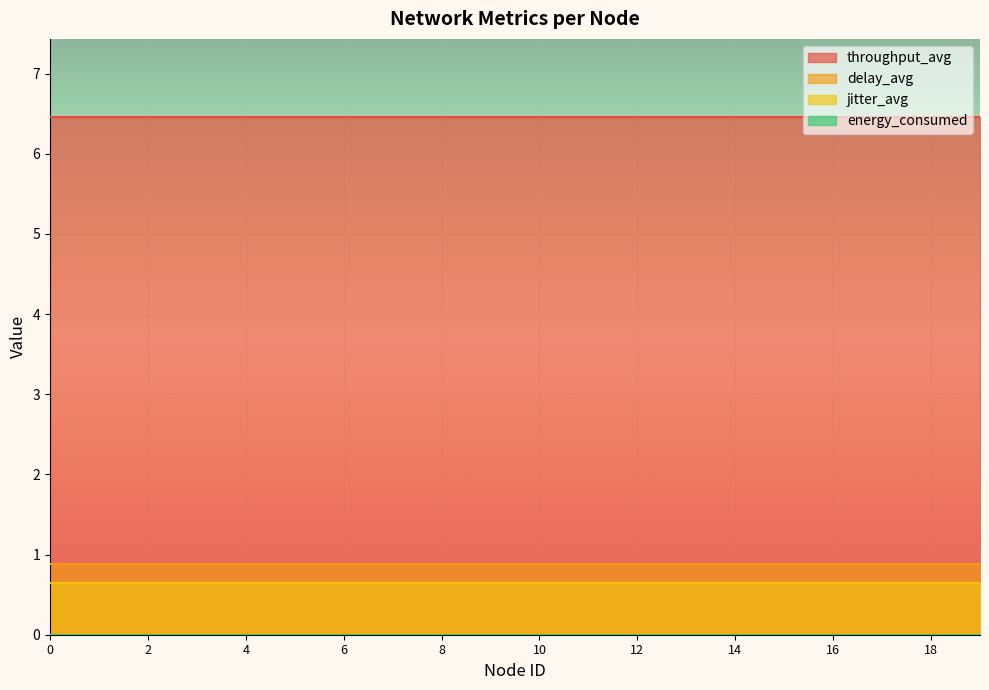

Reading right to left, extract all data points from this chart.

throughput_avg: 19=6.5	18=6.5	17=6.5	16=6.5	15=6.5	14=6.5	13=6.5	12=6.5	11=6.5	10=6.5	9=6.5	8=6.5	7=6.5	6=6.5	5=6.5	4=6.5	3=6.5	2=6.5	1=6.5	0=6.5
delay_avg: 19=0.9	18=0.9	17=0.9	16=0.9	15=0.9	14=0.9	13=0.9	12=0.9	11=0.9	10=0.9	9=0.9	8=0.9	7=0.9	6=0.9	5=0.9	4=0.9	3=0.9	2=0.9	1=0.9	0=0.9
jitter_avg: 19=0.6	18=0.6	17=0.6	16=0.6	15=0.6	14=0.6	13=0.6	12=0.6	11=0.6	10=0.6	9=0.6	8=0.6	7=0.6	6=0.6	5=0.6	4=0.6	3=0.6	2=0.6	1=0.6	0=0.6
energy_consumed: 19=0.0	18=0.0	17=0.0	16=0.0	15=0.0	14=0.0	13=0.0	12=0.0	11=0.0	10=0.0	9=0.0	8=0.0	7=0.0	6=0.0	5=0.0	4=0.0	3=0.0	2=0.0	1=0.0	0=0.0